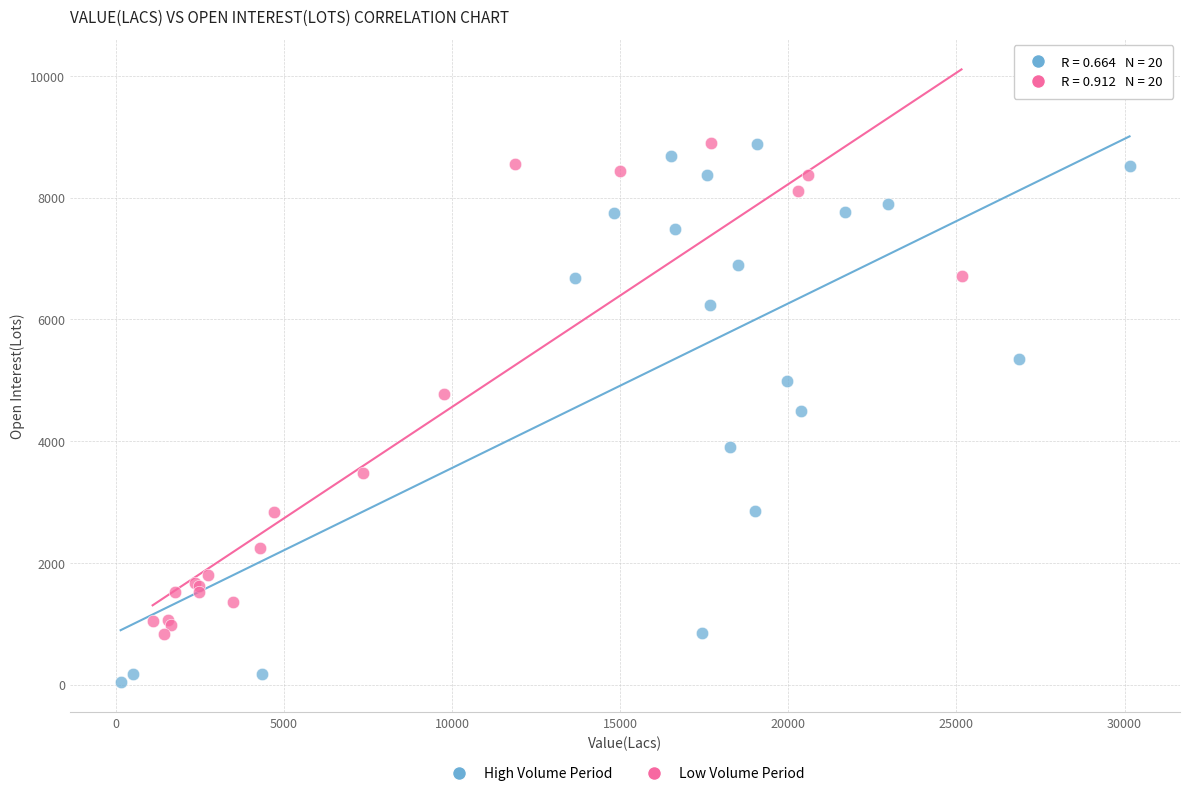

What are all the series names shown in the legend?

High Volume Period, Low Volume Period